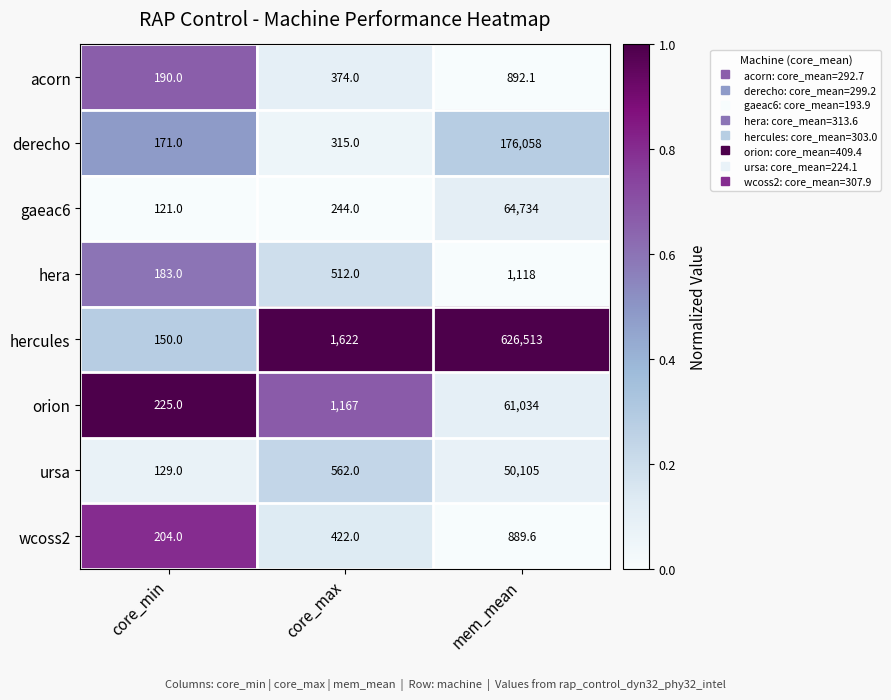

Reading left to right, list all the values displayed in this chart.

acorn: 190.0	374.0	892.1
derecho: 171.0	315.0	176058.0
gaeac6: 121.0	244.0	64734.0
hera: 183.0	512.0	1118.0
hercules: 150.0	1622.0	626513.0
orion: 225.0	1167.0	61034.0
ursa: 129.0	562.0	50105.0
wcoss2: 204.0	422.0	889.6